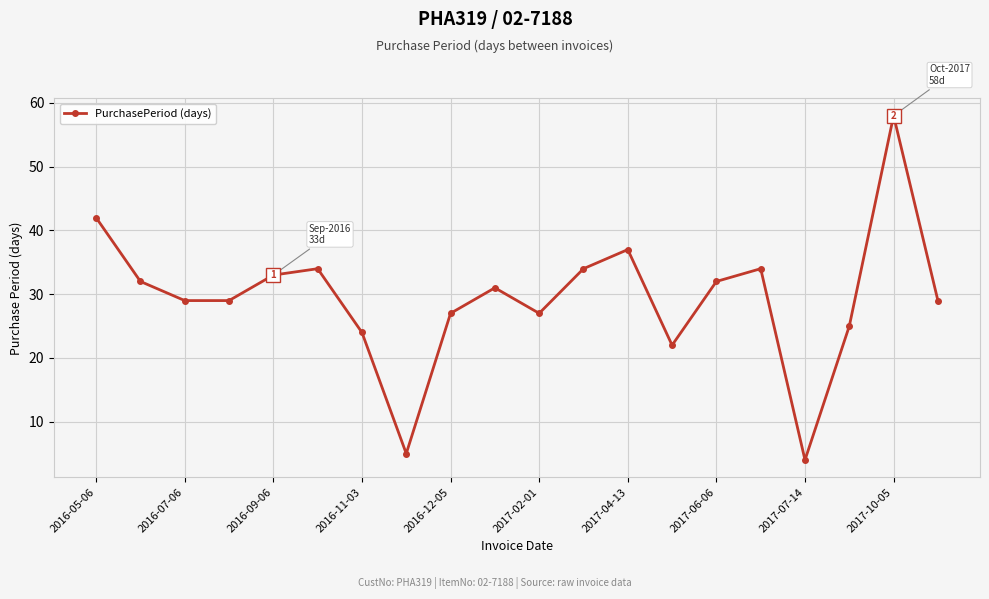

What is the value of the 3rd point from the left?

29